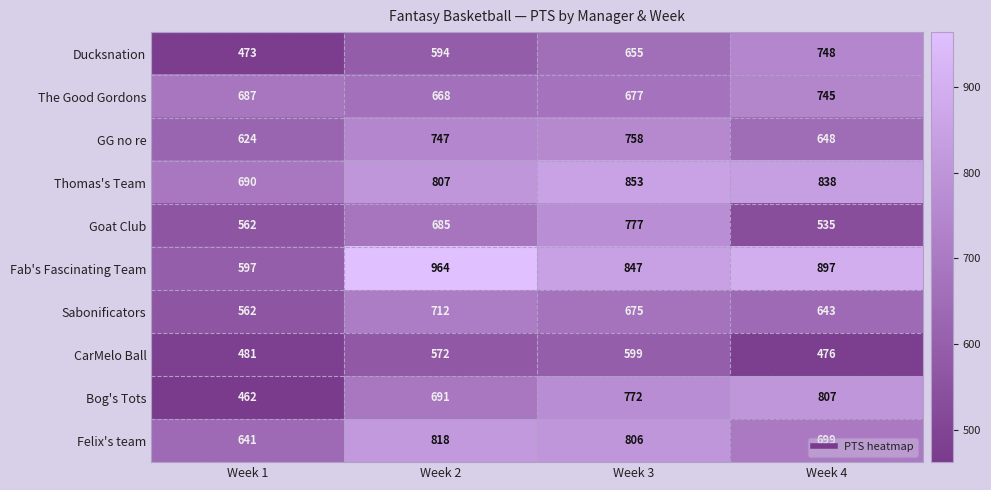

What is the total value across all series at Week 1?

5779